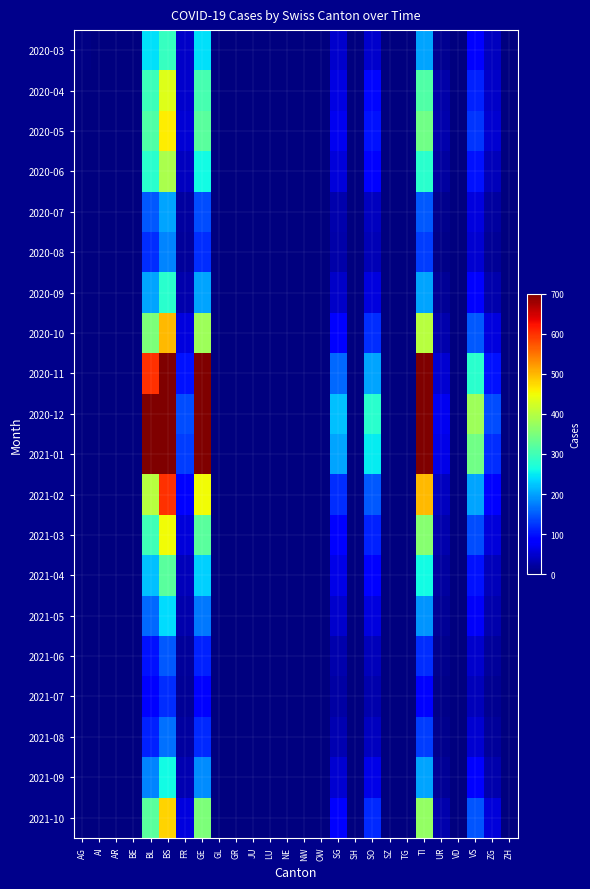

What is the total value across all series at FR?

1028